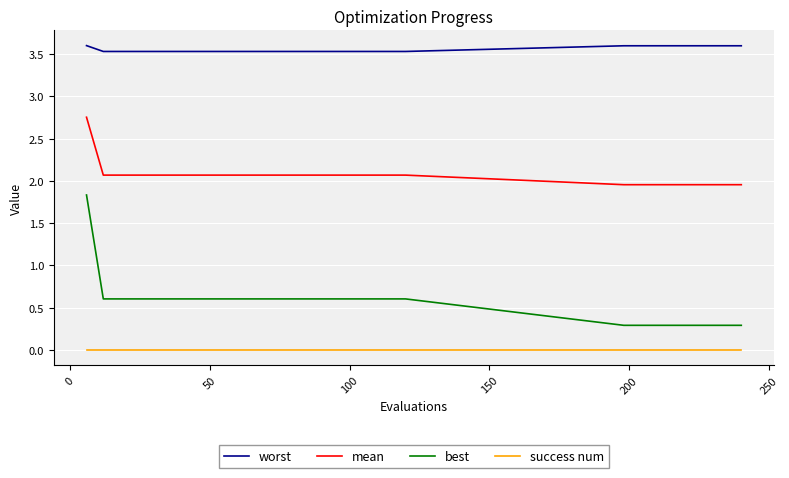

How many distinct data groups are displayed?

4